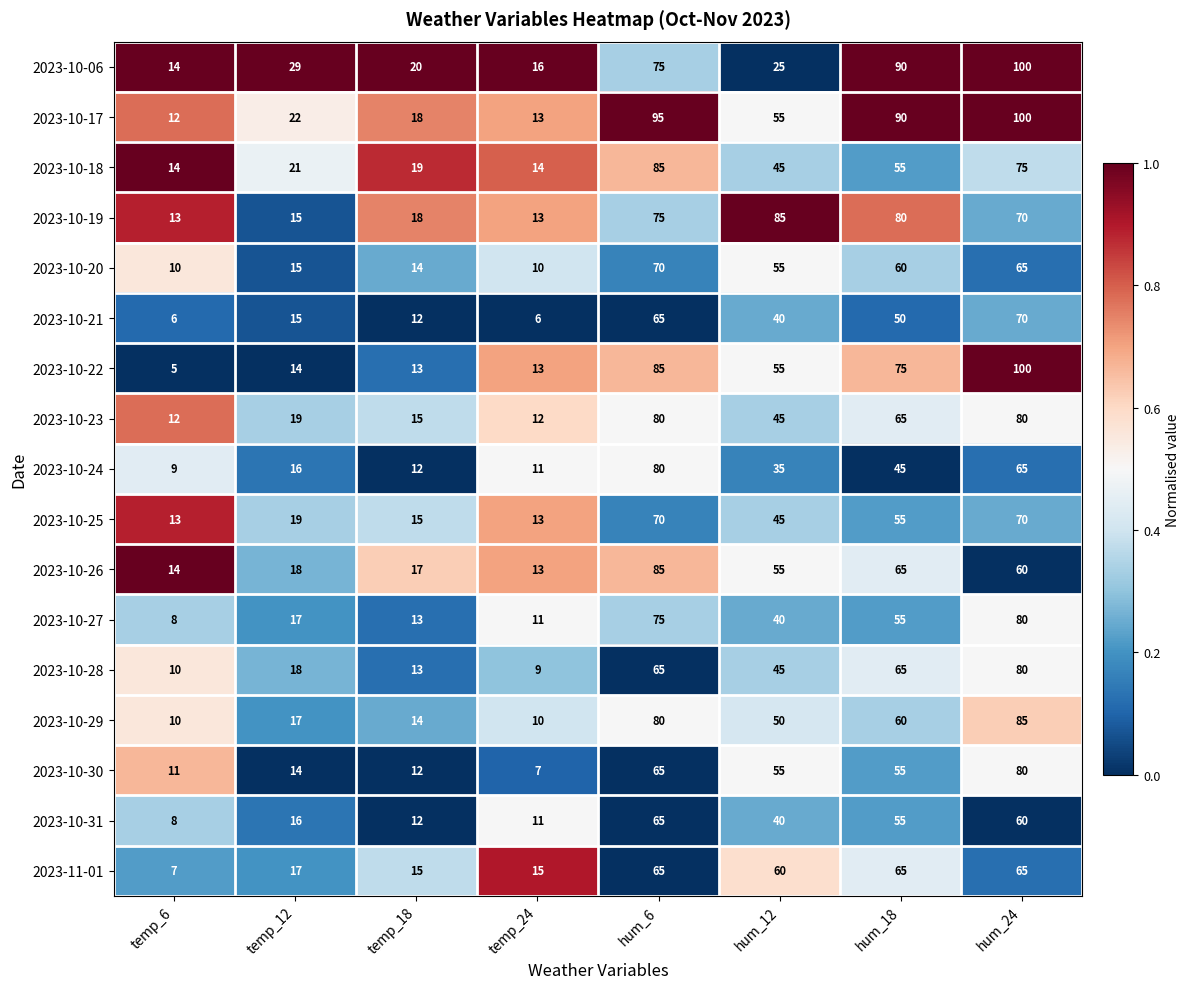

What is the sum of all 2023-10-19 values?

369